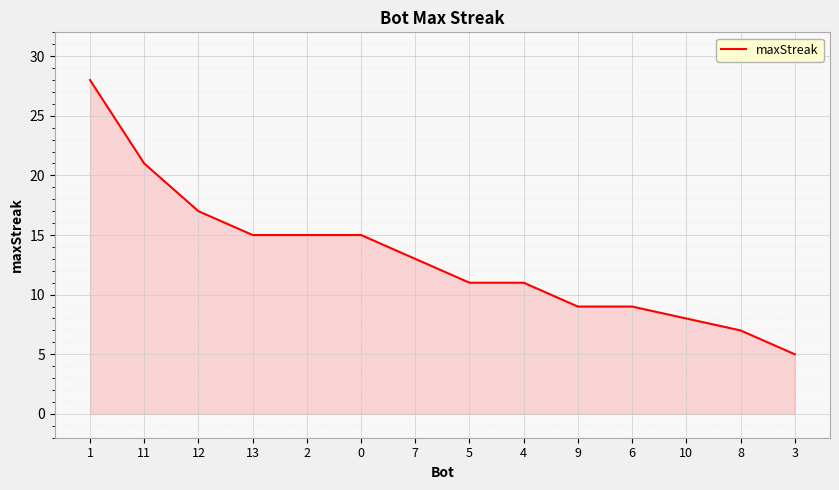

Which label corresponds to the smallest value in the chart?

3